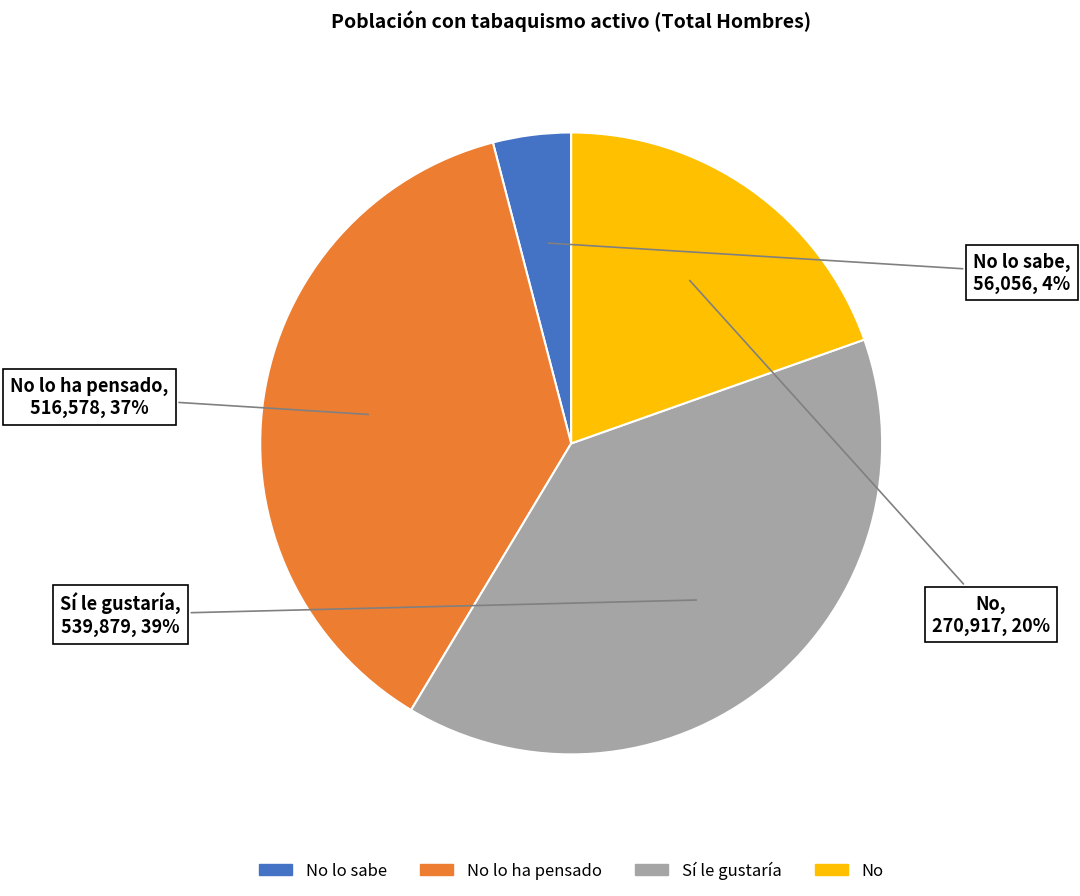

Is there a majority slice in this chart?

No